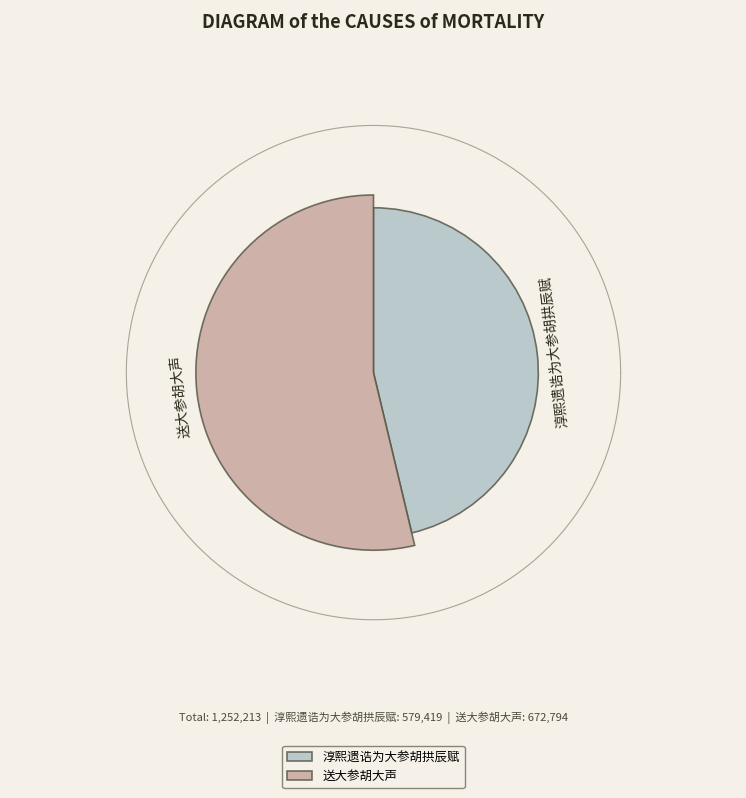

What is the change in value from 淳熙遗诰为大参胡拱辰赋 to 送大参胡大声?

+93375